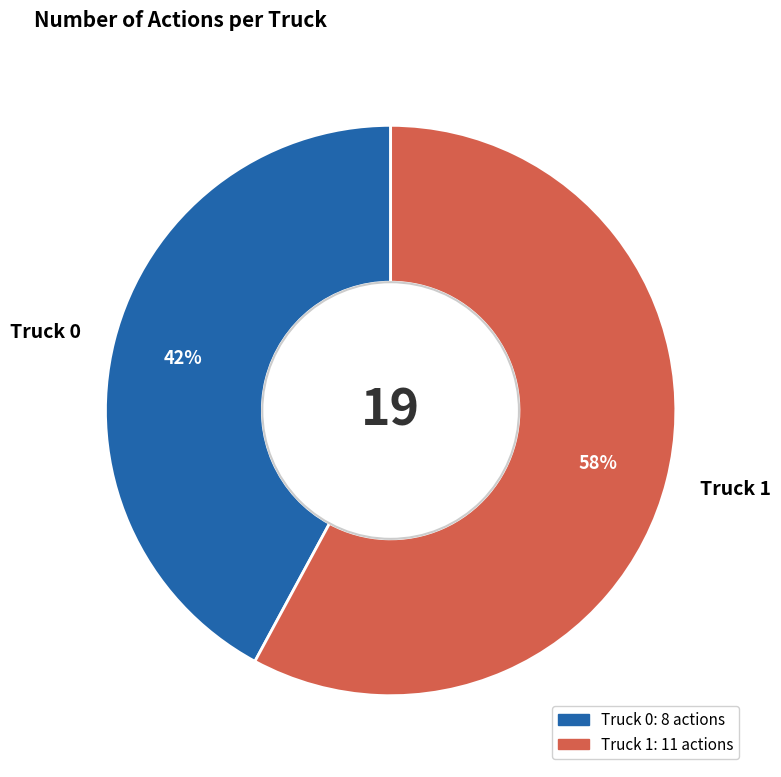

Rank the categories by value from lowest to highest.

Truck 0, Truck 1